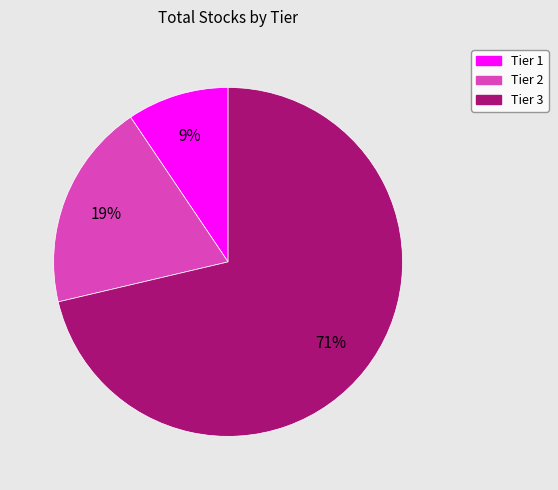

How many segments does this pie chart have?

3